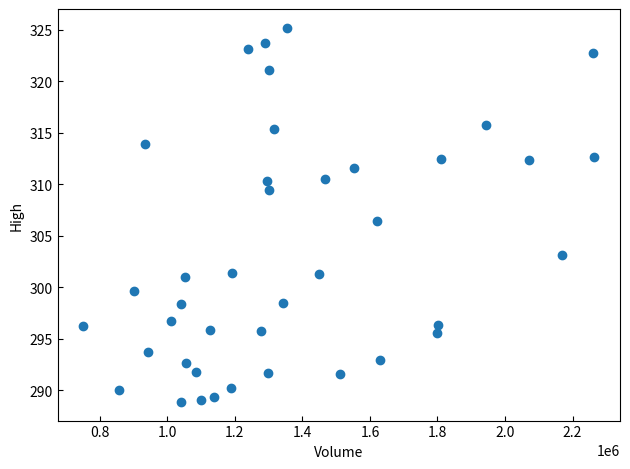

What is the range of Y values (max minus min)?

36.3